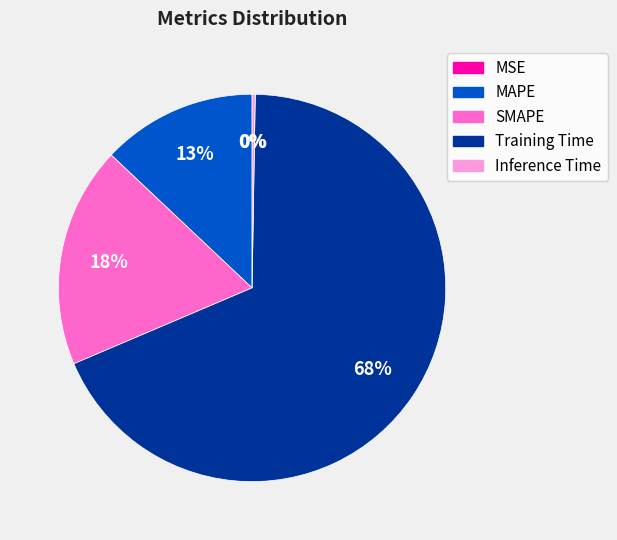

Is Training Time the majority of the pie?

Yes